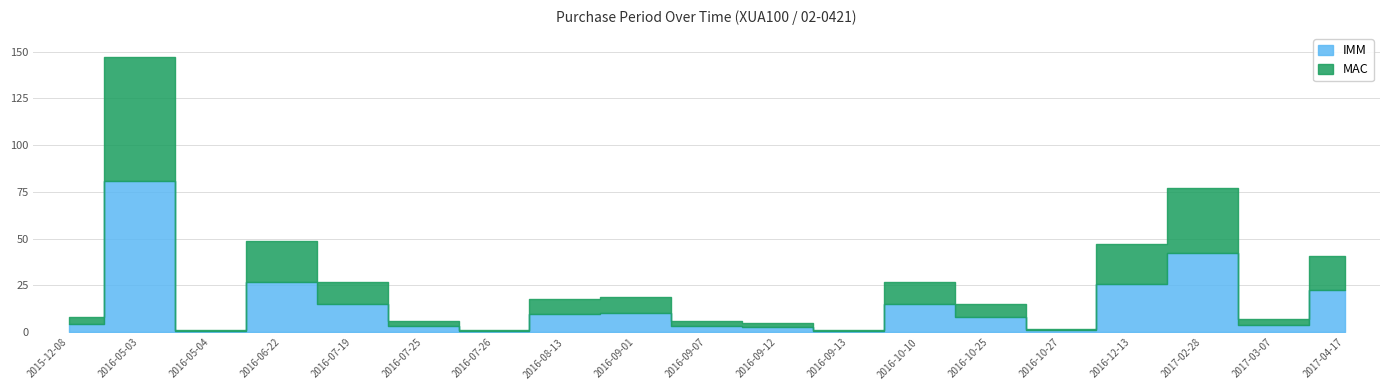

Reading left to right, transcribe all the data shown in this chart.

2015-12-08=8	2016-05-03=147	2016-05-04=1	2016-06-22=49	2016-07-19=27	2016-07-25=6	2016-07-26=1	2016-08-13=18	2016-09-01=19	2016-09-07=6	2016-09-12=5	2016-09-13=1	2016-10-10=27	2016-10-25=15	2016-10-27=2	2016-12-13=47	2017-02-28=77	2017-03-07=7	2017-04-17=41